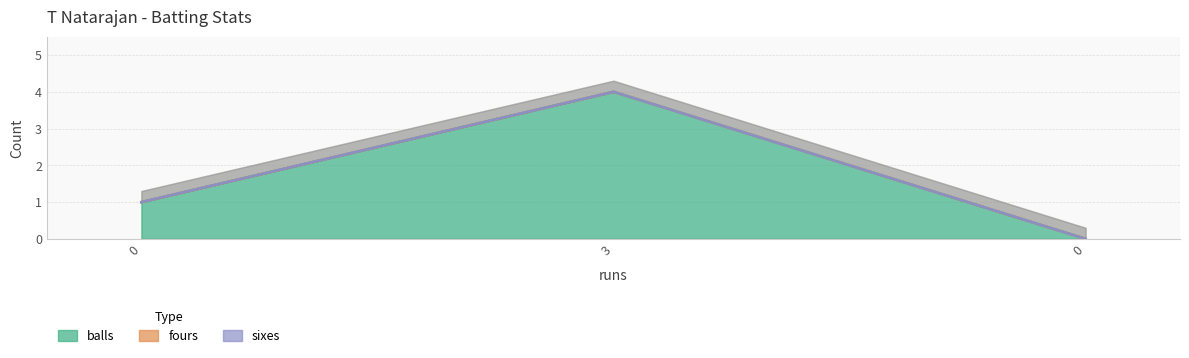

Is it true that balls equals 0 at 0?

True